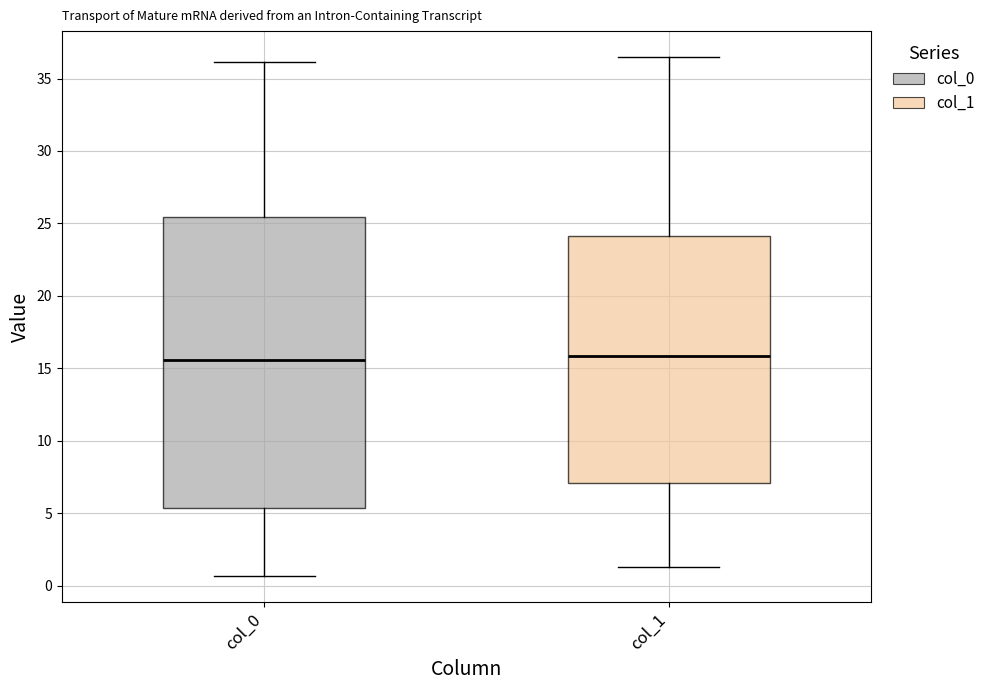

Reading left to right, read every box against the y-axis: the position of its median line, the range the box covers, and the ends of its whiskers. The values are not printed on the chart, so give them approximately, as read against the axis.

col_0: median 15.5, box 5.5 to 25.5, whiskers 0.5 to 36.0
col_1: median 16.0, box 7.0 to 24.0, whiskers 1.5 to 36.5